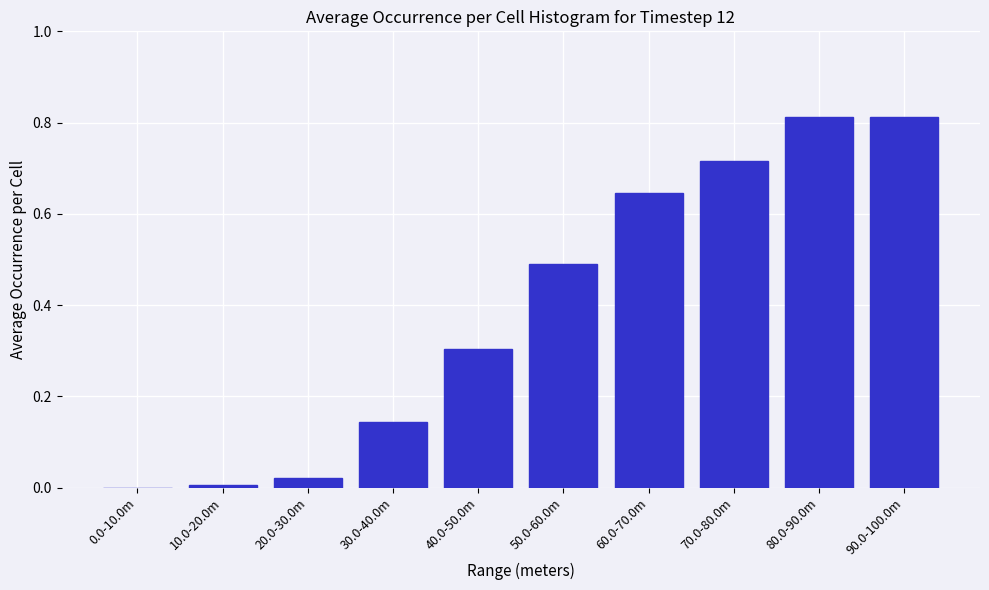

What is the sum of all values?

4.0